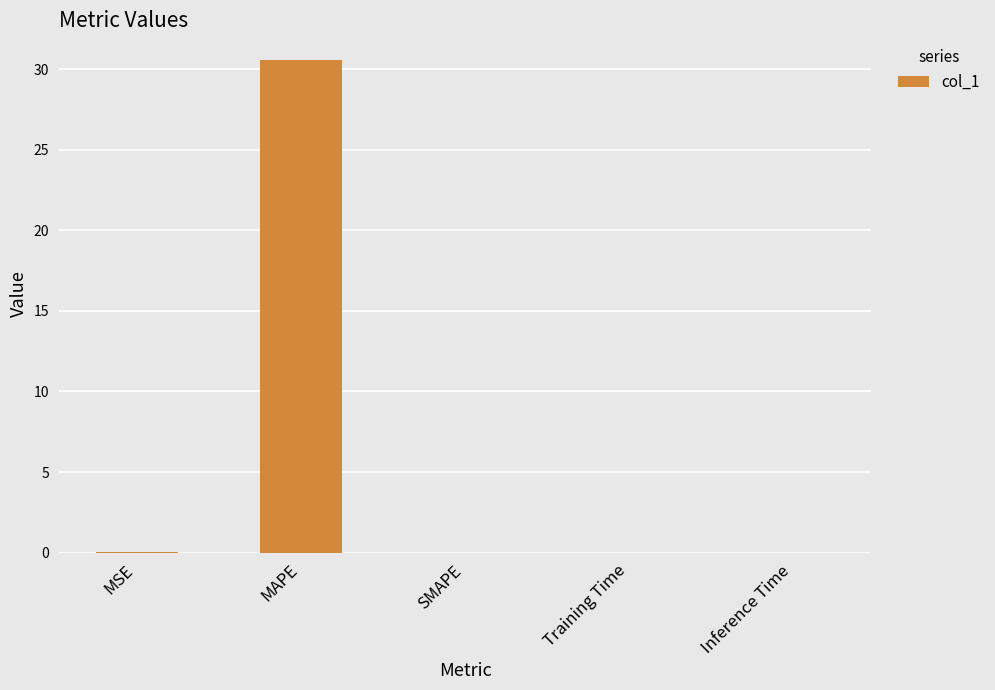

The value at SMAPE is 18.0. True or false?

False